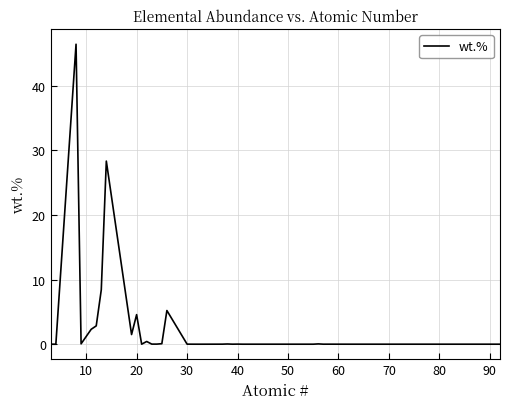

What is the difference between the maximum and minimum values?

46.4